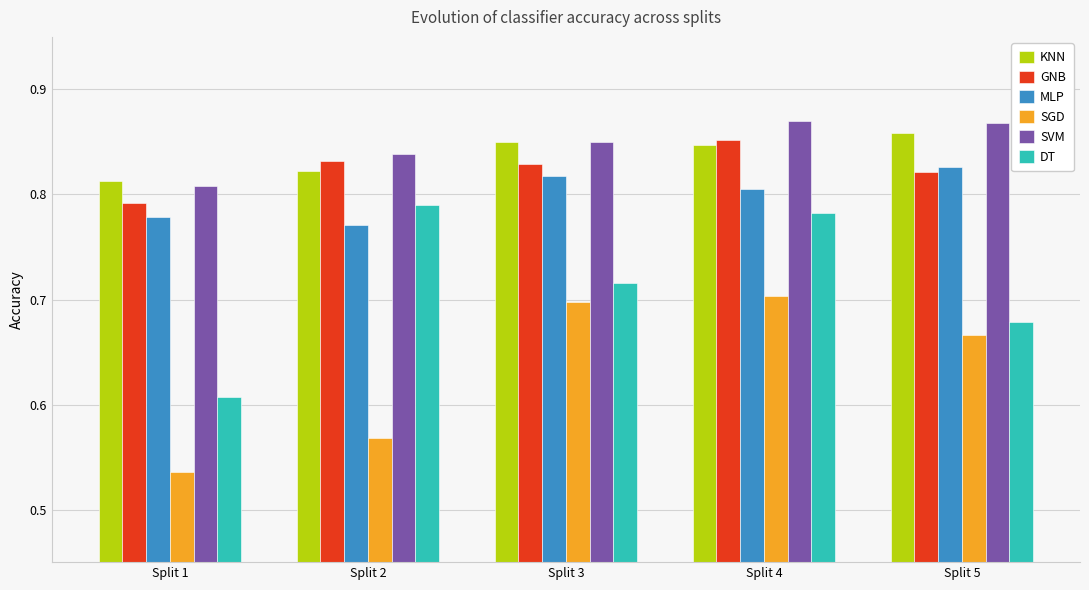

At how many categories does at least one series exceed 0?

5